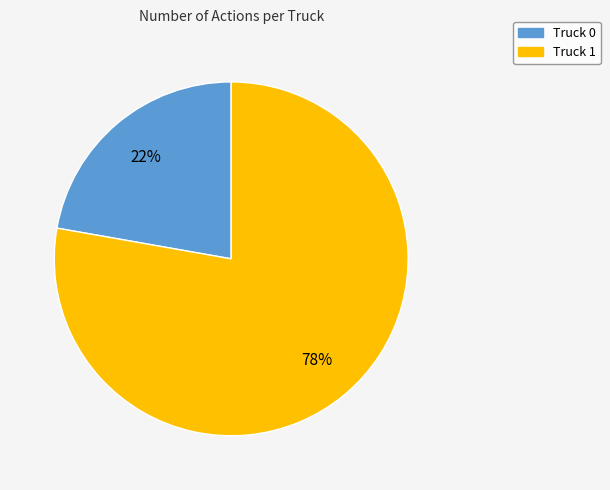

Which slice is the smallest?

Truck 0